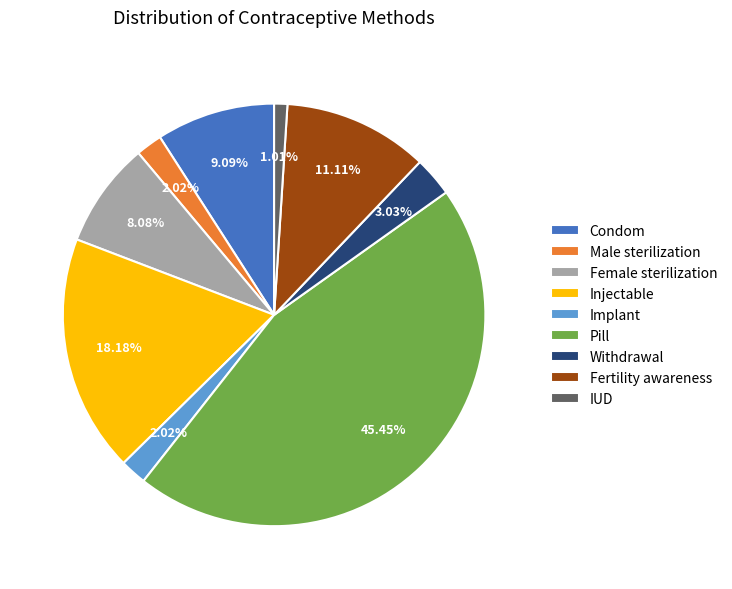

To the nearest percent, what is the difference between the Withdrawal and Condom slice percentages?

6%